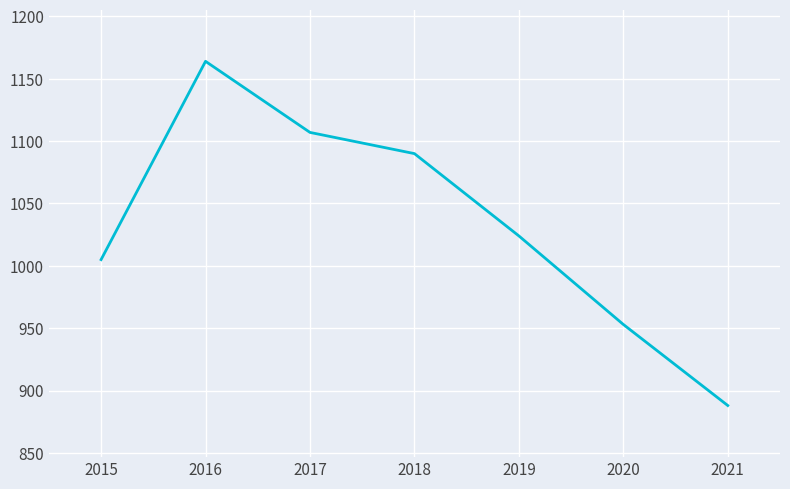

List the labels in order of value, largest first.

2016, 2017, 2018, 2019, 2015, 2020, 2021